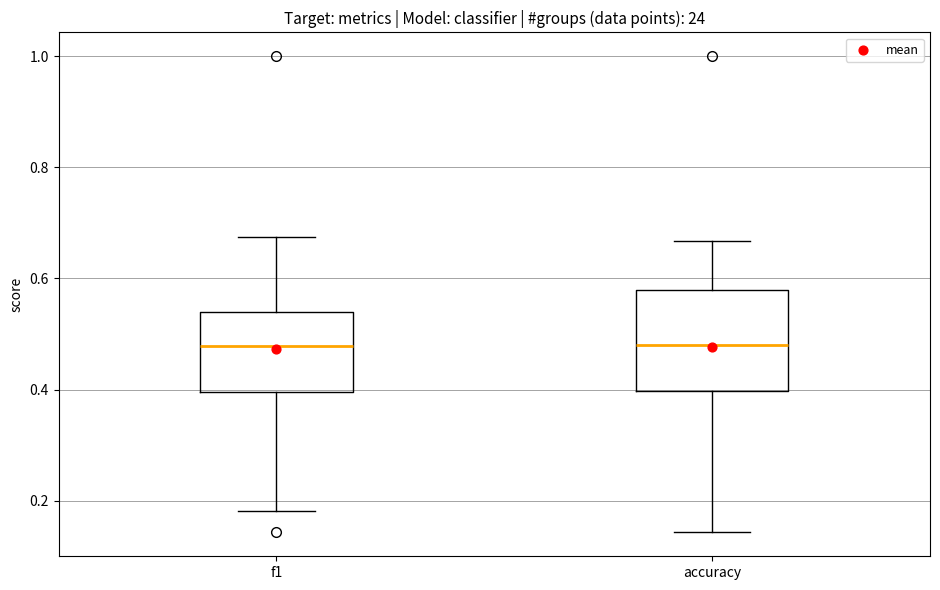

Comparing the boxes themselves (not the whiskers), which one is the tallest?

accuracy